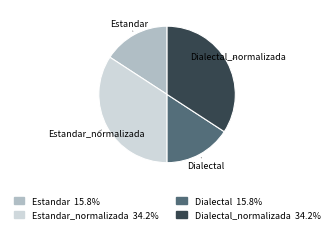

Count the number of slices in the pie.

4